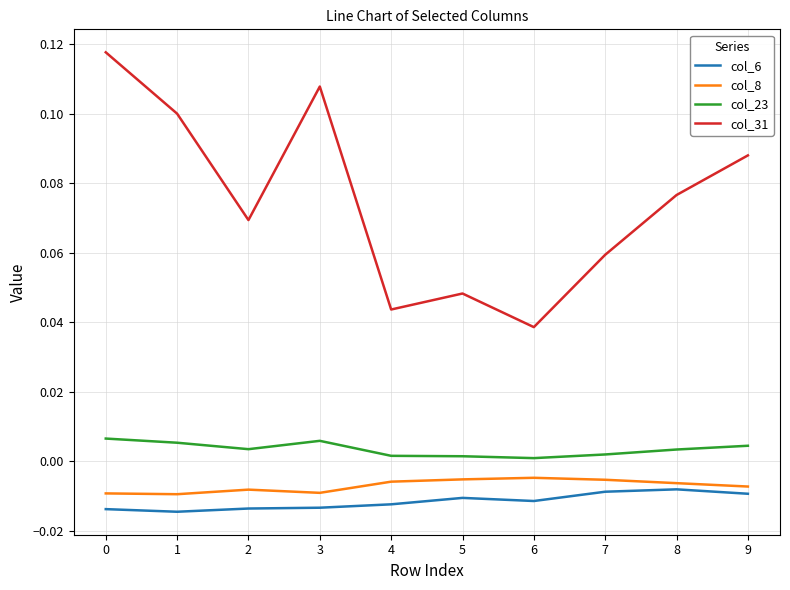

Which series has the largest range (max minus min)?

col_31